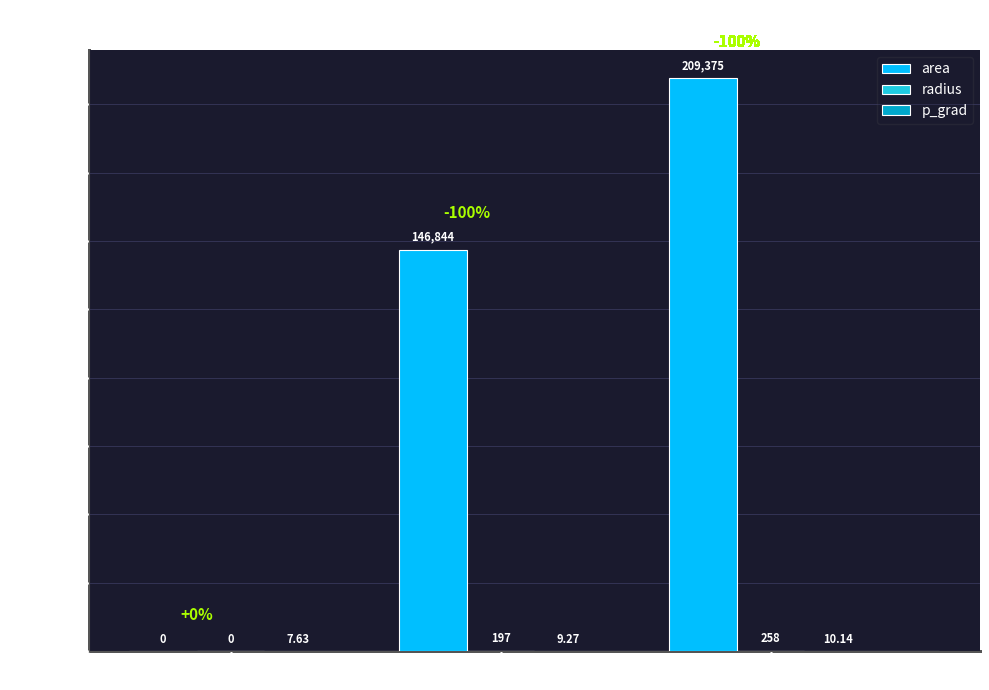

Which series has the largest total across all categories?

area